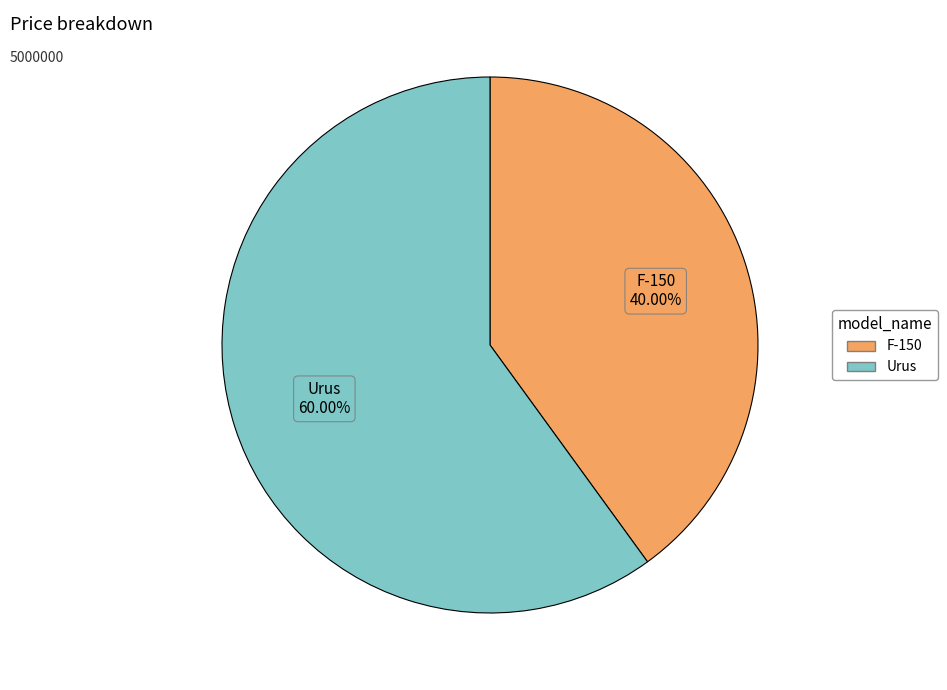

What percentage is the Urus slice, to the nearest percent?

60%